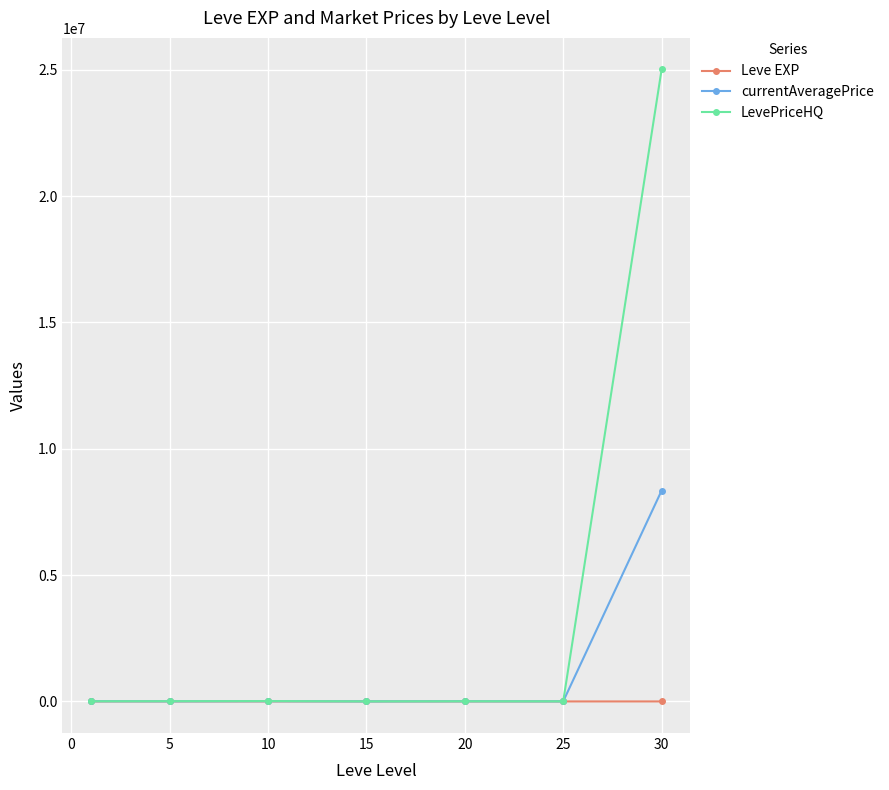

Which series has the widest spread of values?

LevePriceHQ